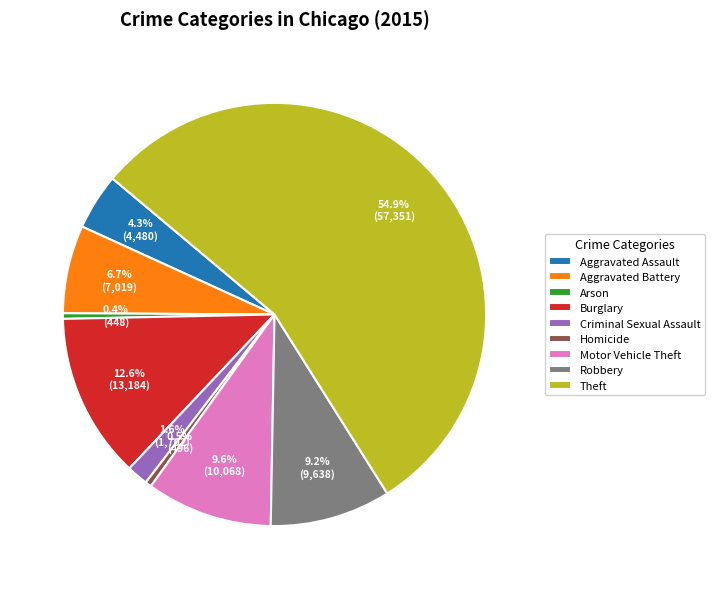

To the nearest percent, what is the combined percentage of Motor Vehicle Theft and Arson?

10%